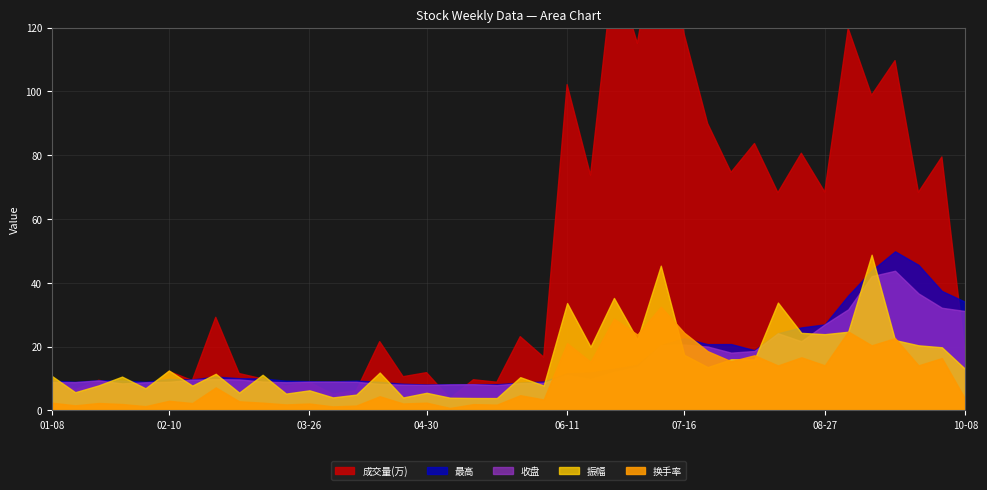

What is the maximum value for 成交量(万)?

157.3